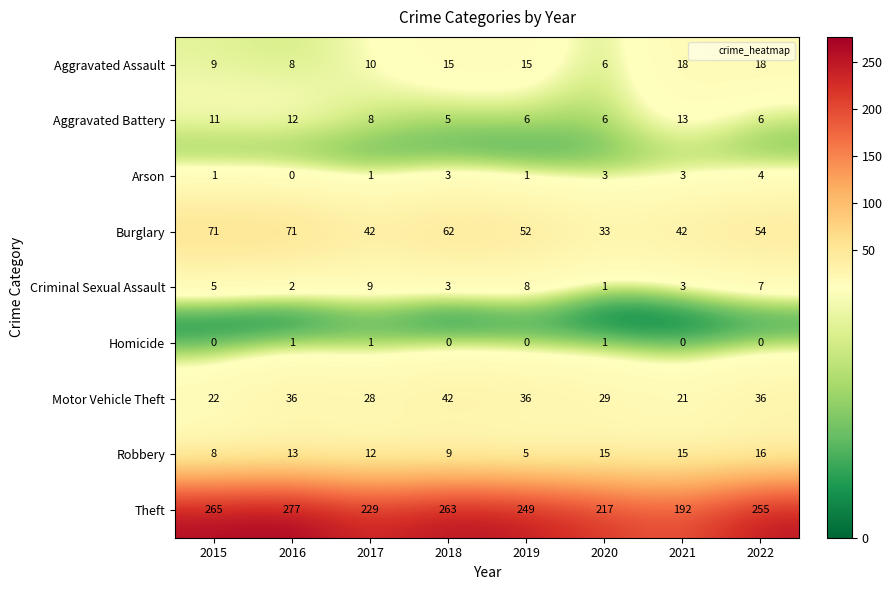

Which category has the highest value in the Theft series?

2016